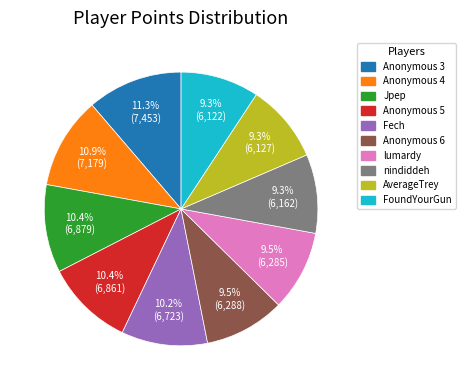

What percentage is NOT represented by Anonymous 4?

89.1%